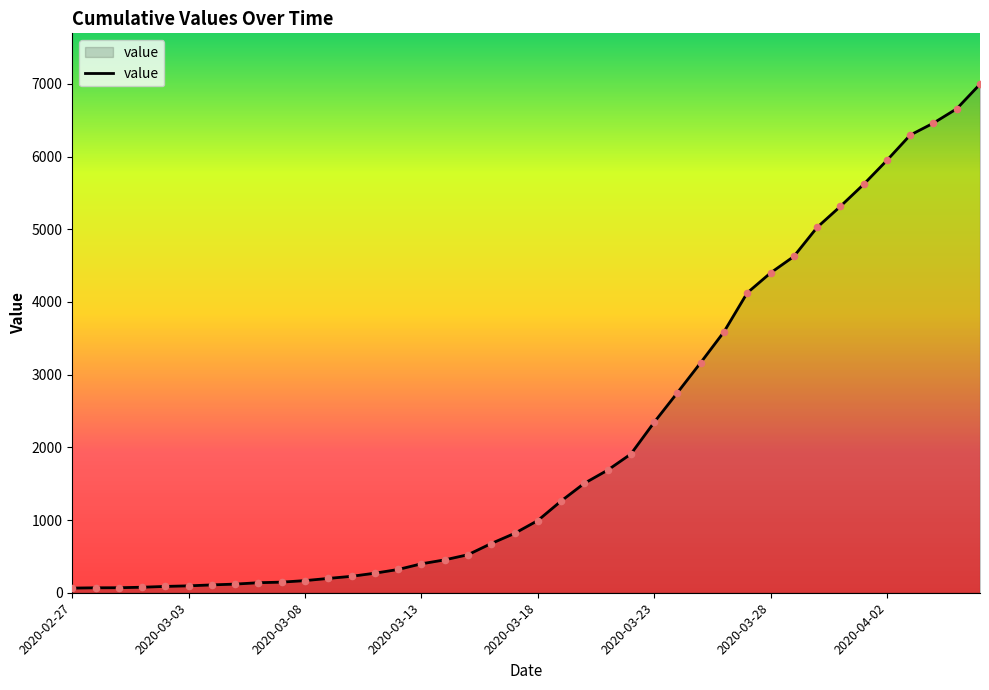

What is the difference between the maximum and minimum values?

6931